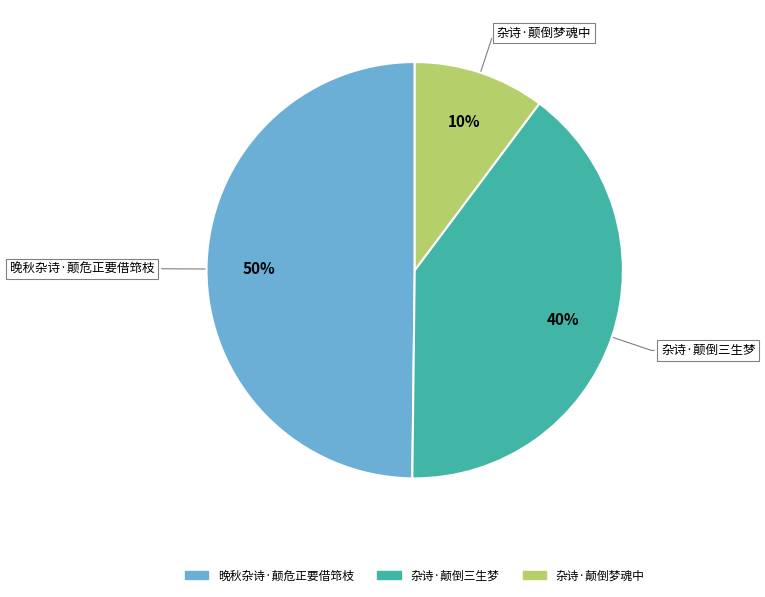

Is the sum of 杂诗·颠倒梦魂中 and 晚秋杂诗·颠危正要借筇枝 greater than half?

Yes